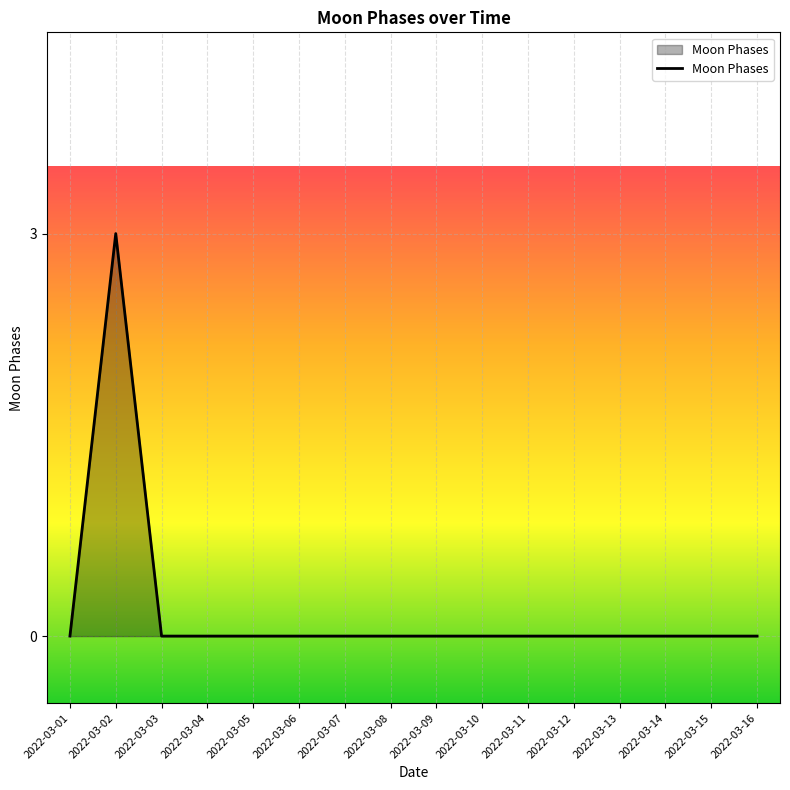

True or false: the data shows -1 at 2022-03-04.

False